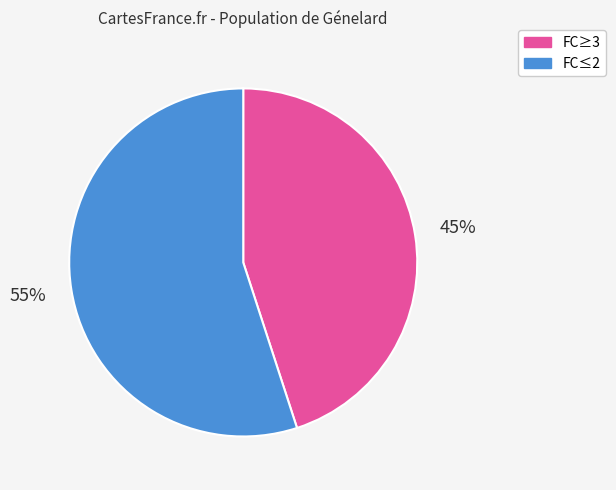

To the nearest percent, what is the difference between the largest and smallest slice percentages?

10%